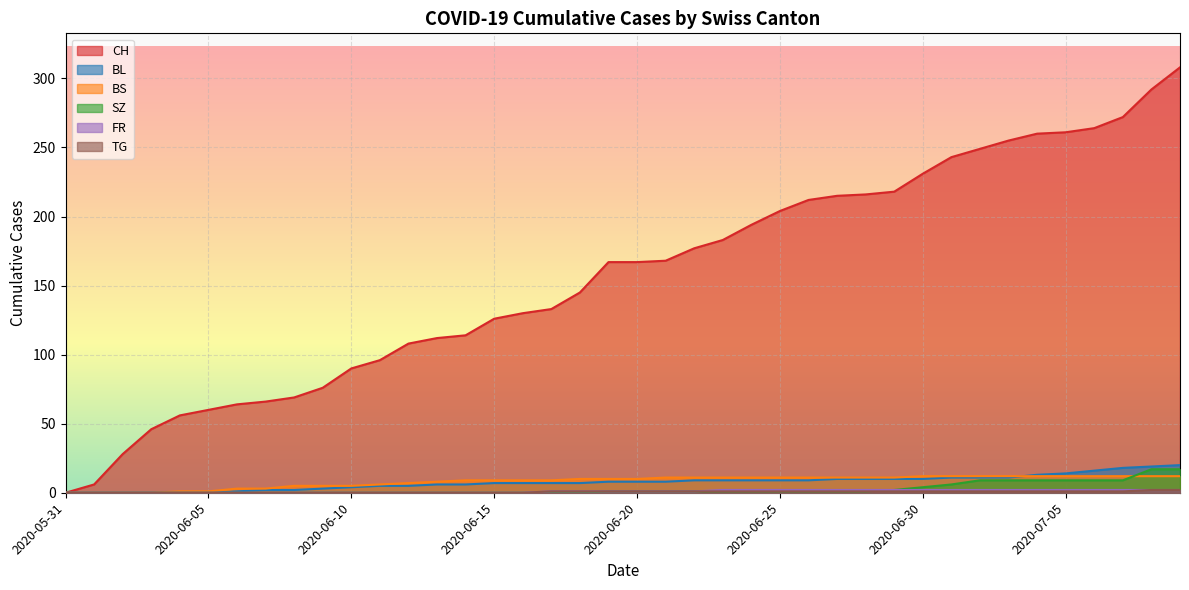

How many distinct data groups are displayed?

6